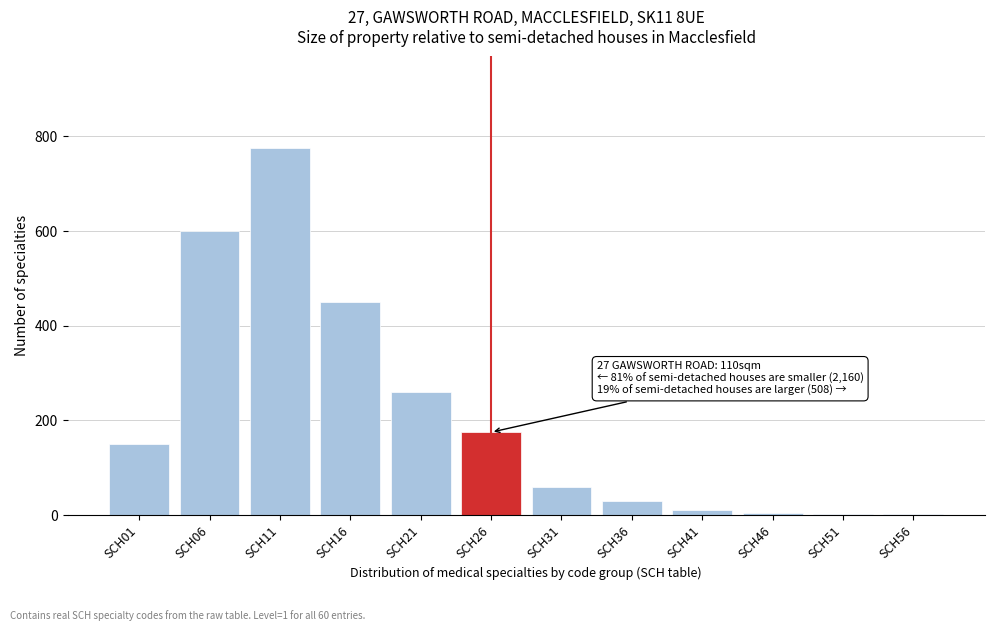

Where is the data nearest to the value 388?

SCH16